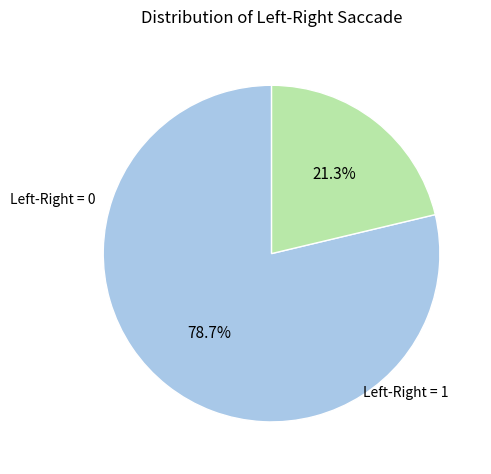

To the nearest percent, what is the average slice percentage?

50%